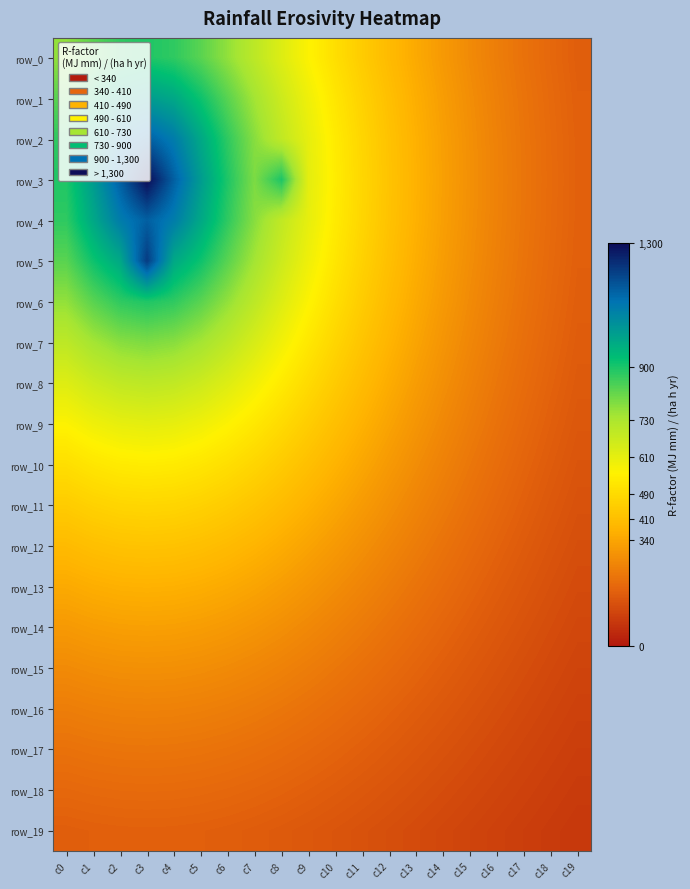

Which series has the largest range (max minus min)?

row_3